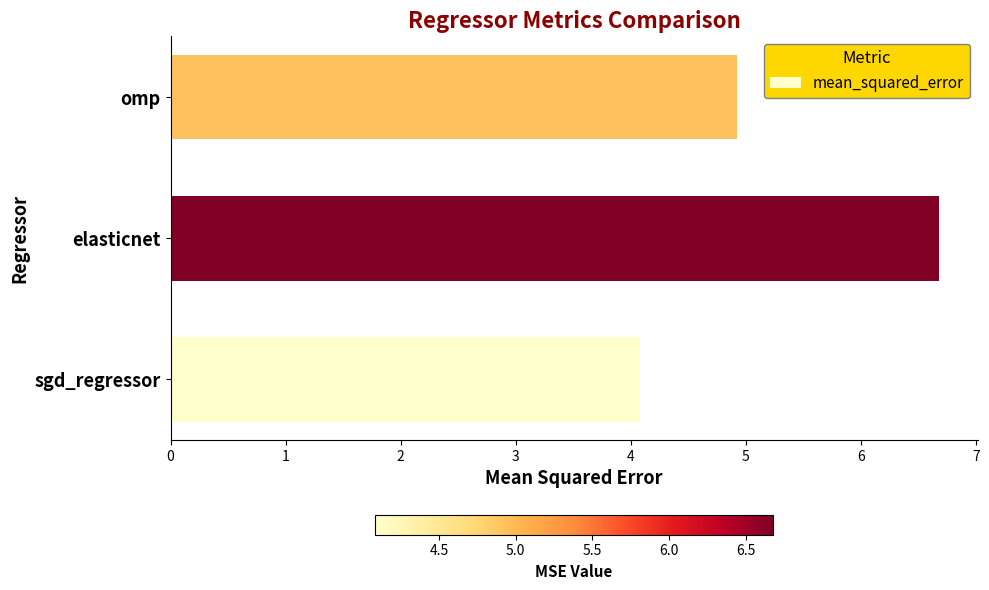

The chart shows a value of 9.0 at elasticnet. True or false?

False